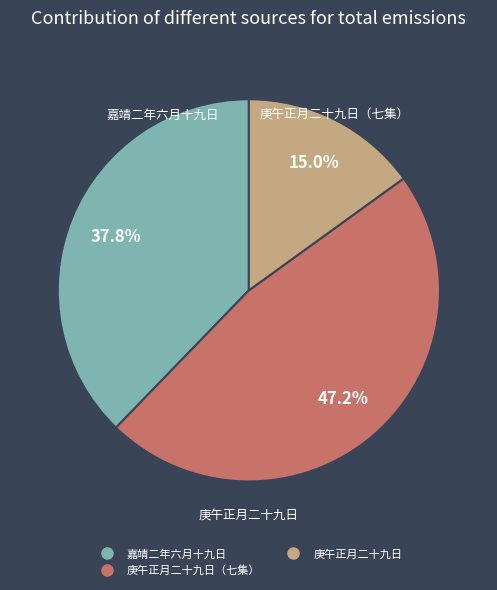

Count the number of slices in the pie.

3